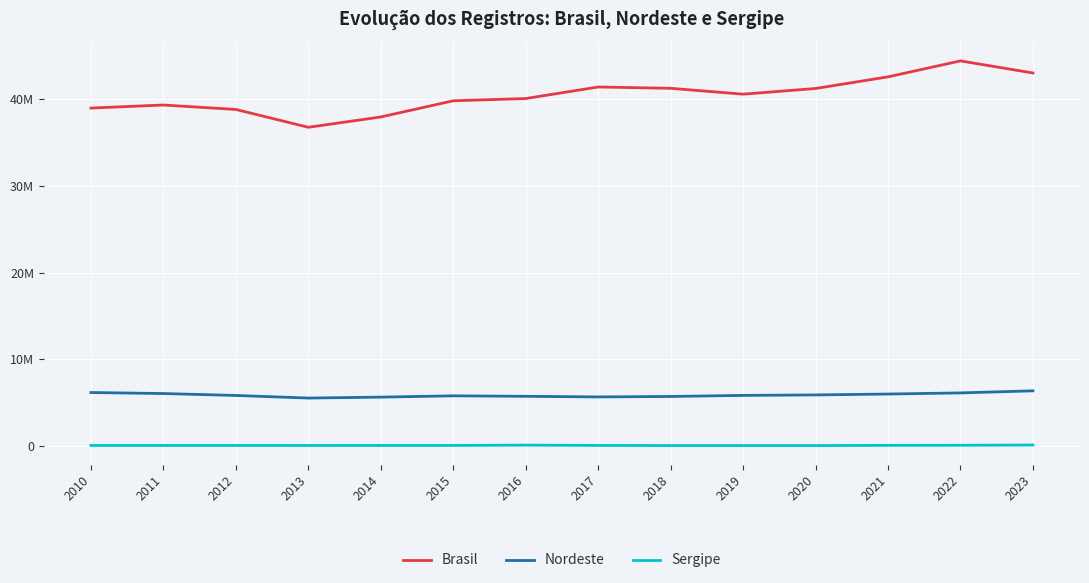

What is the difference between the highest and lowest values at 2017?

41279484